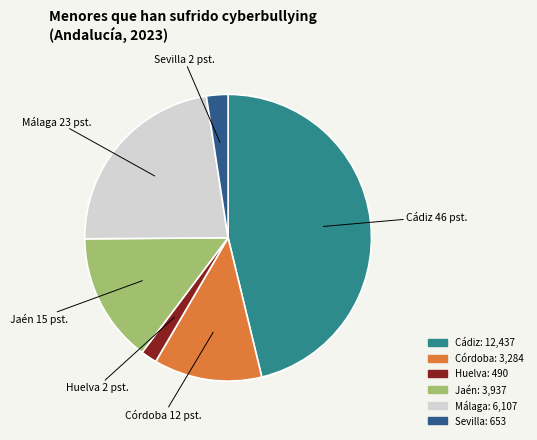

How many slices are in this pie chart?

6